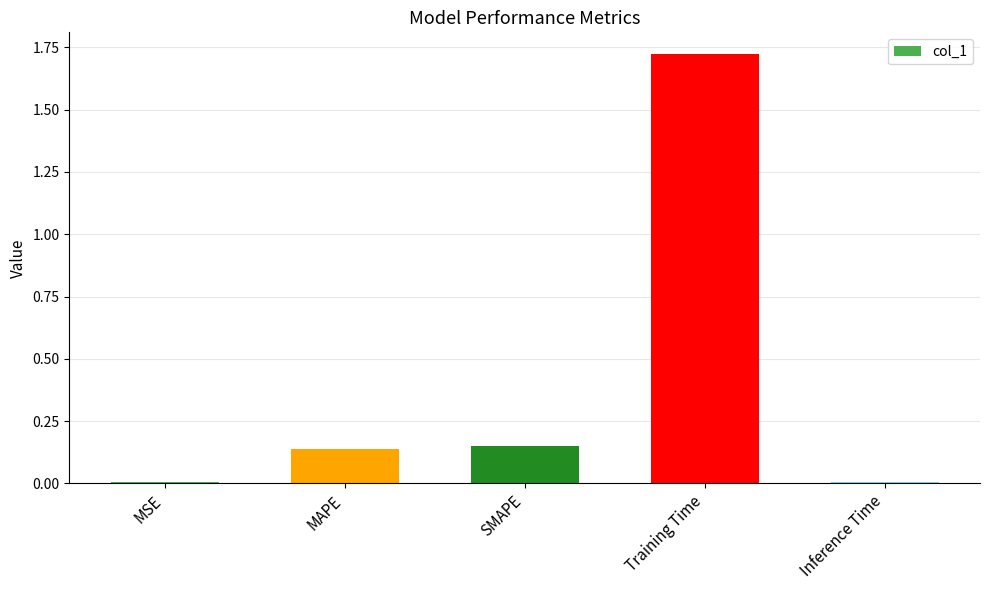

How many bars are there in total?

5